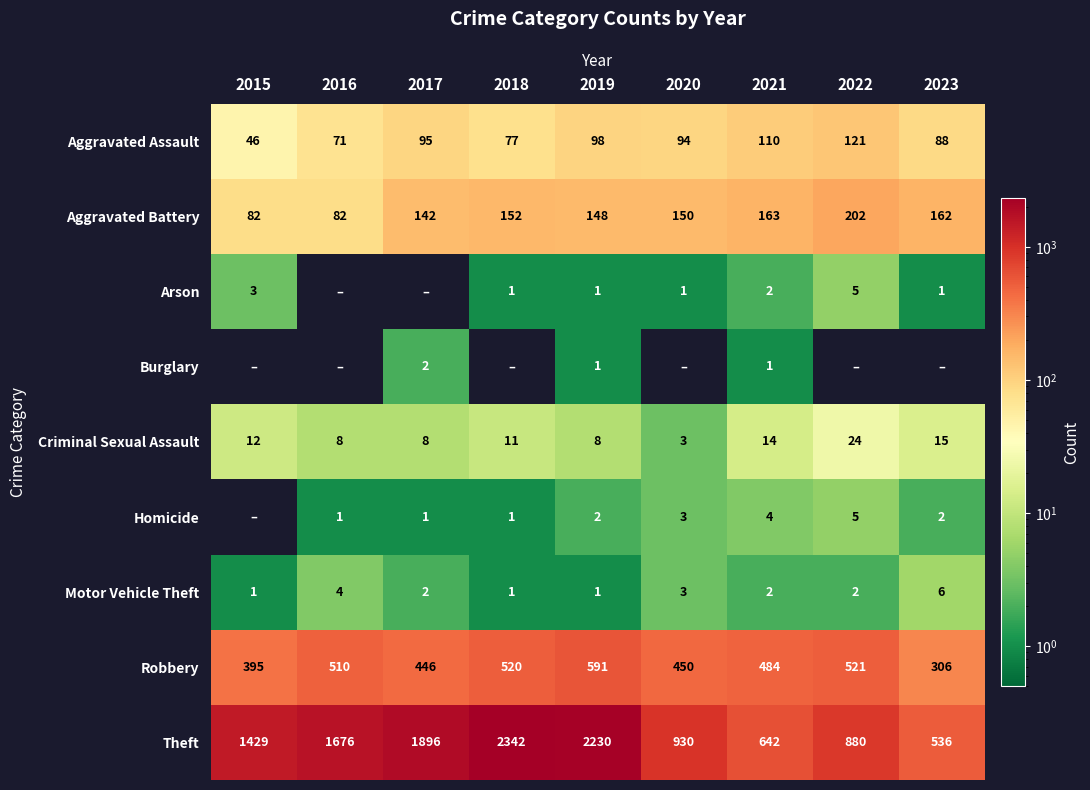

What is the minimum value for Theft?

536